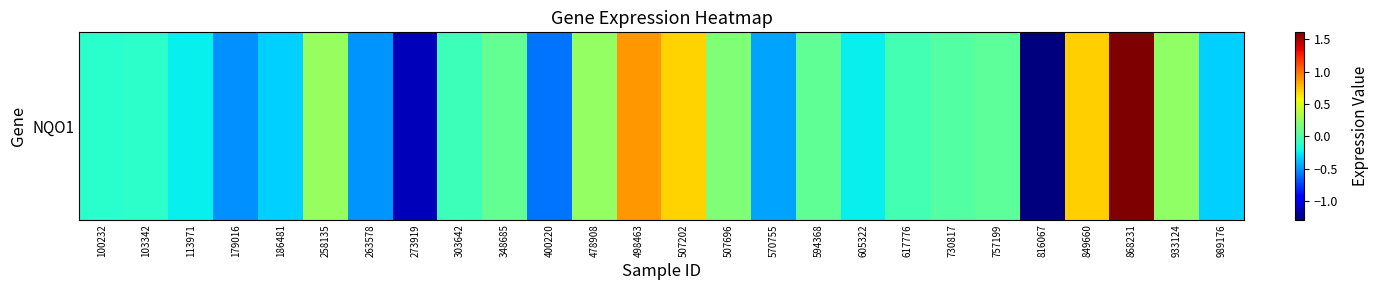

Which category has the lowest value across all series?

816067